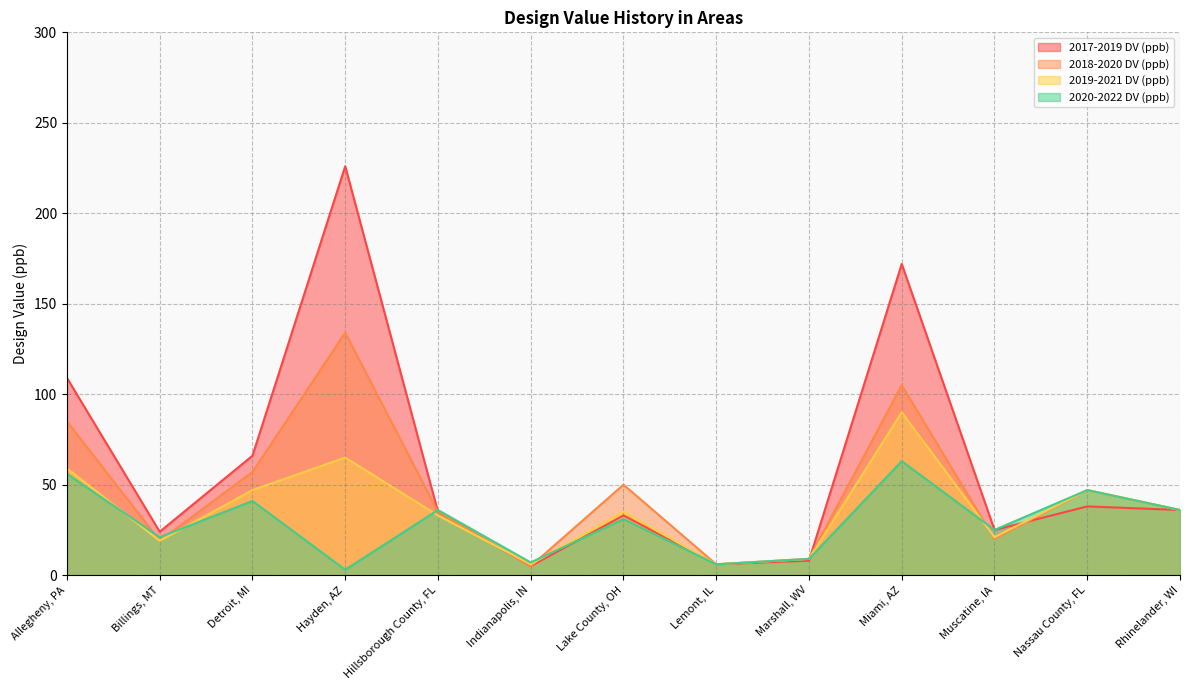

What is the label of the 3rd point from the right?

Muscatine, IA